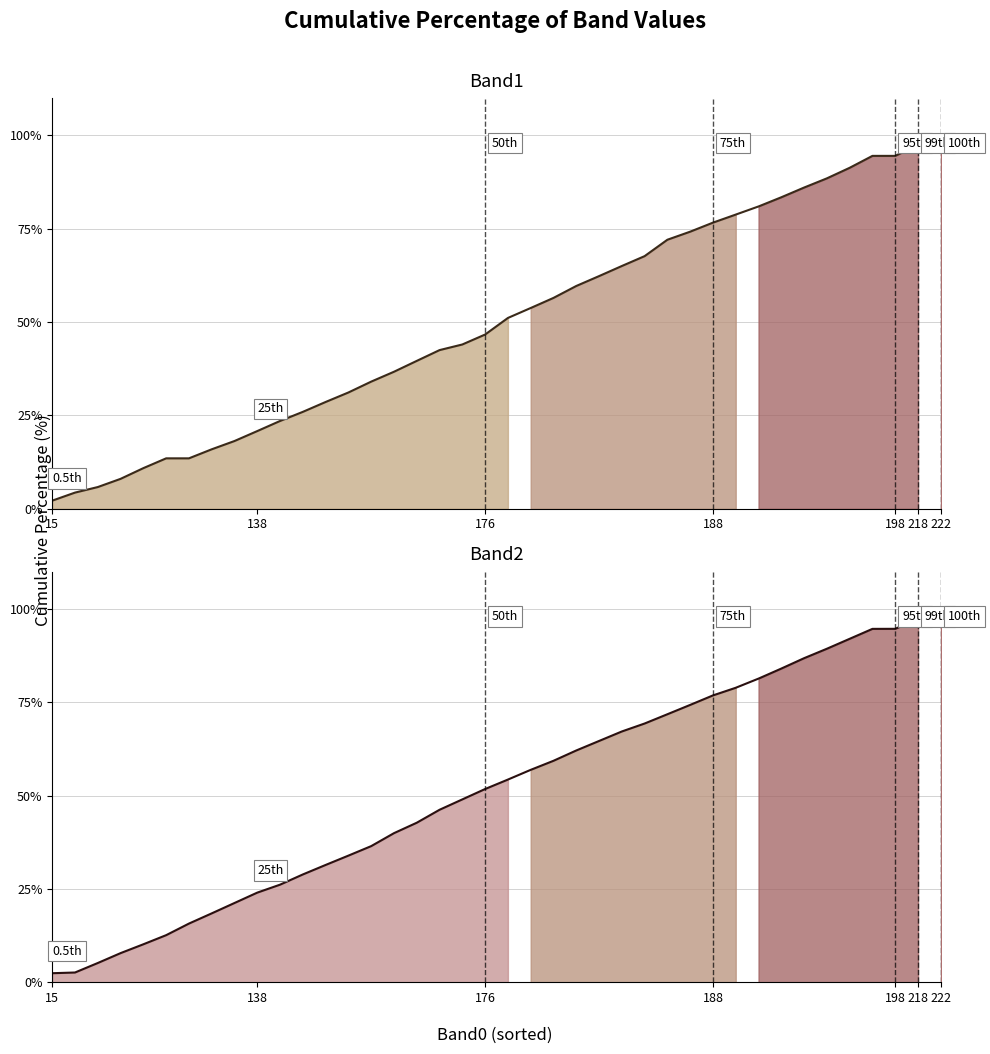

Reading left to right, extract all data points from this chart.

Band1: 2.2	4.3	5.8	8.0	10.9	13.5	13.5	15.9	18.1	20.8	23.5	26.0	28.6	31.1	34.1	36.7	39.6	42.5	44.0	46.7	51.1	53.8	56.5	59.7	62.3	65.0	67.7	72.1	74.2	76.6	78.8	81.0	83.4	86.0	88.5	91.3	94.5	94.5	97.5	100.0
Band2: 2.4	2.6	5.2	7.8	10.2	12.6	15.7	18.5	21.2	24.0	26.1	28.9	31.4	33.9	36.5	39.9	42.7	46.2	49.0	51.8	54.3	56.9	59.3	62.1	64.6	67.2	69.3	71.8	74.3	76.8	78.9	81.3	84.0	86.8	89.3	92.0	94.7	94.7	97.3	100.0